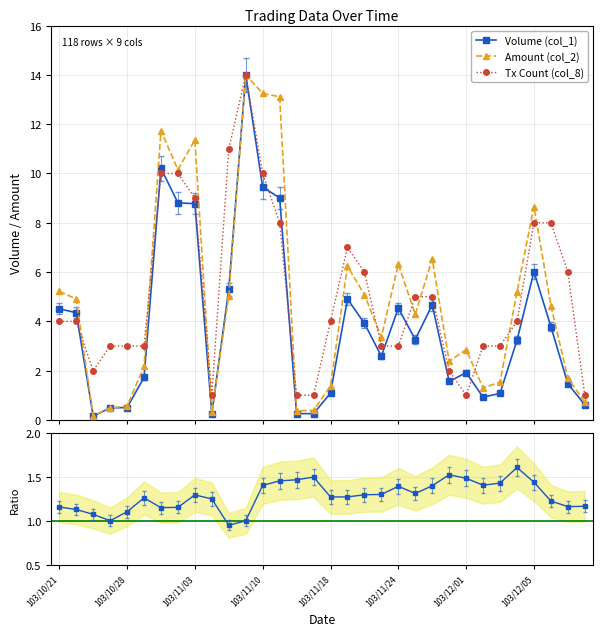

True or false: Amount (col_2) has a value of 0.4 at 15.

True